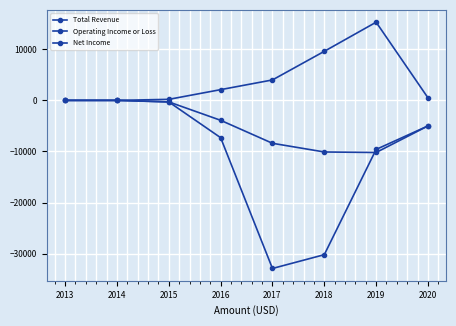

How many lines are shown in the chart?

3